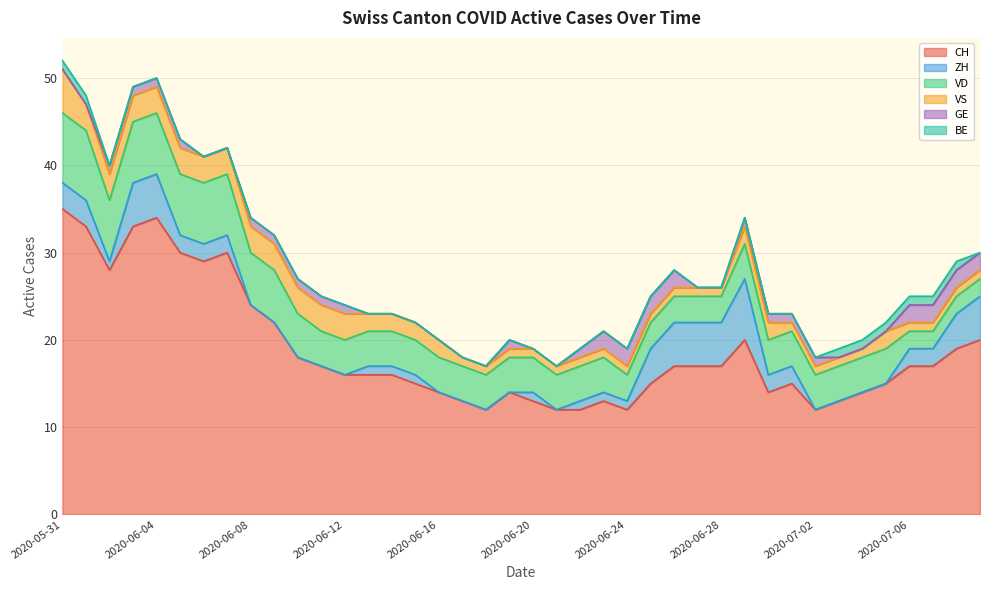

What is the sum of all VD values?

178